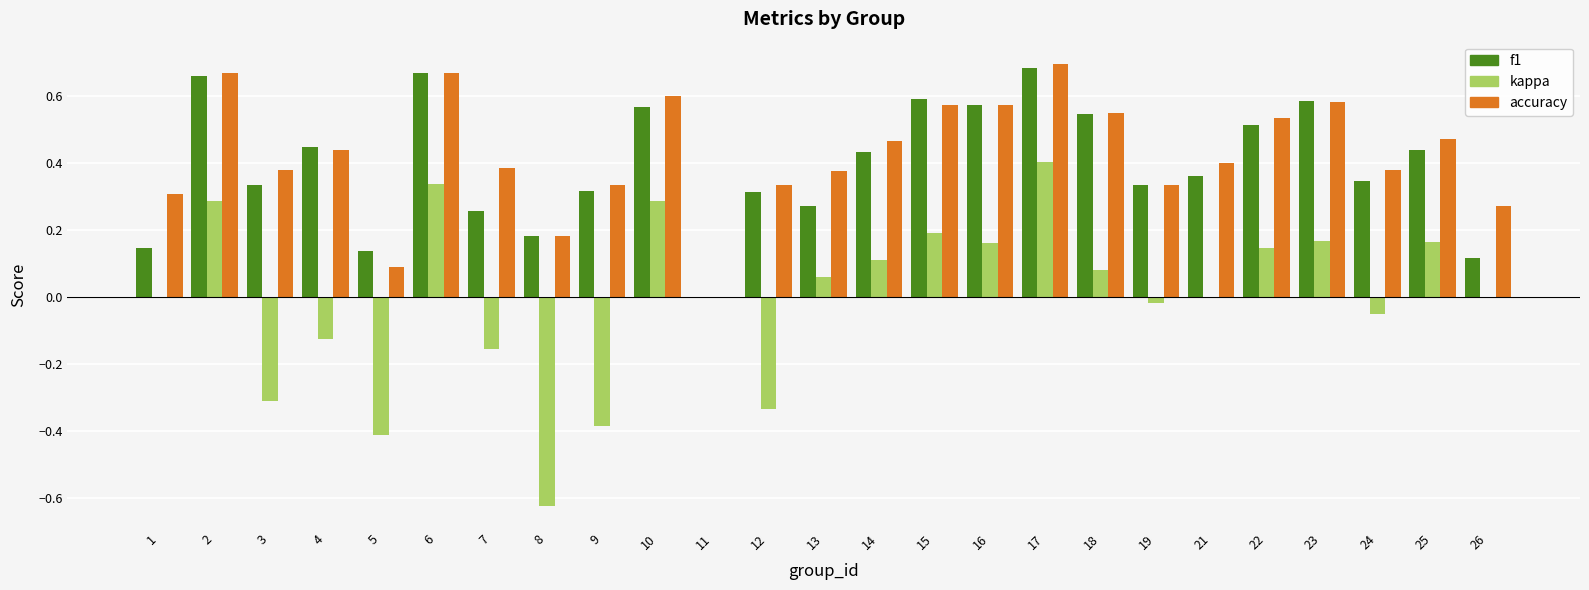

What are all the series names shown in the legend?

f1, kappa, accuracy